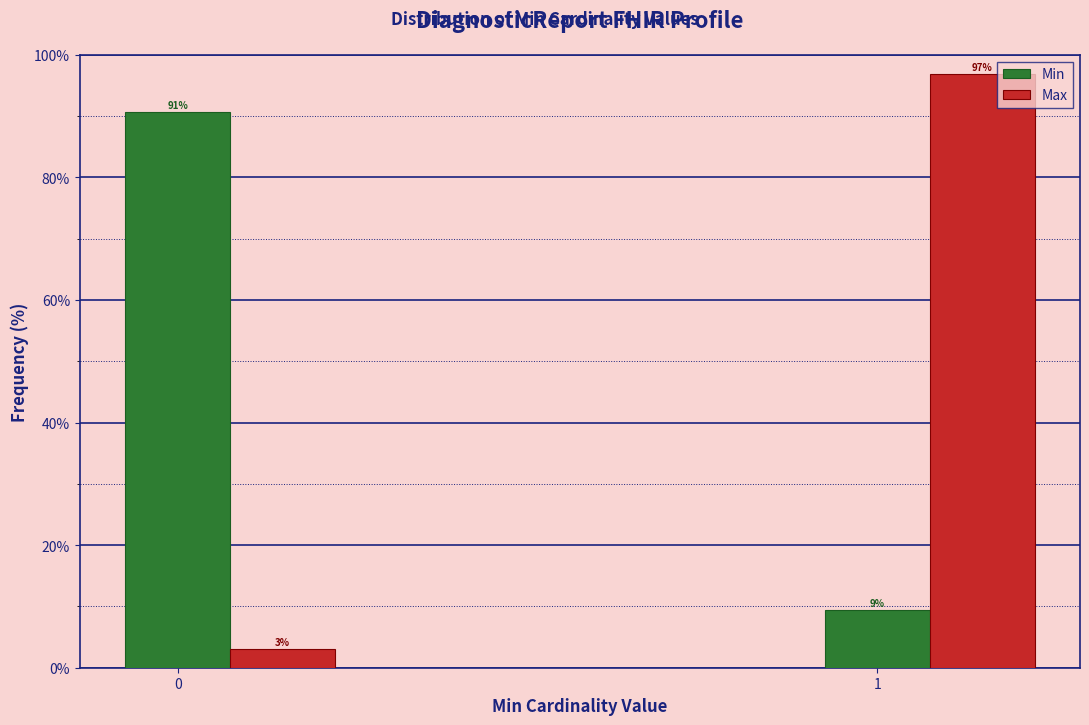

The value of Min at 1 is 9.4. True or false?

True